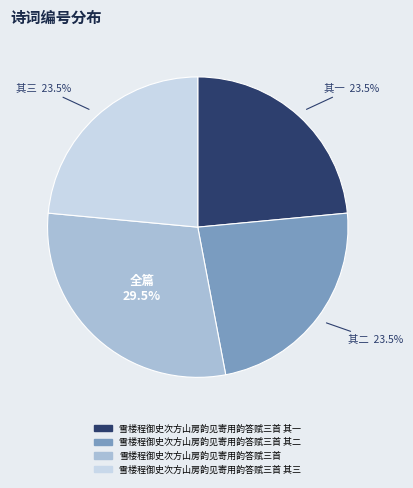

Is there any slice that represents more than half of the pie?

No